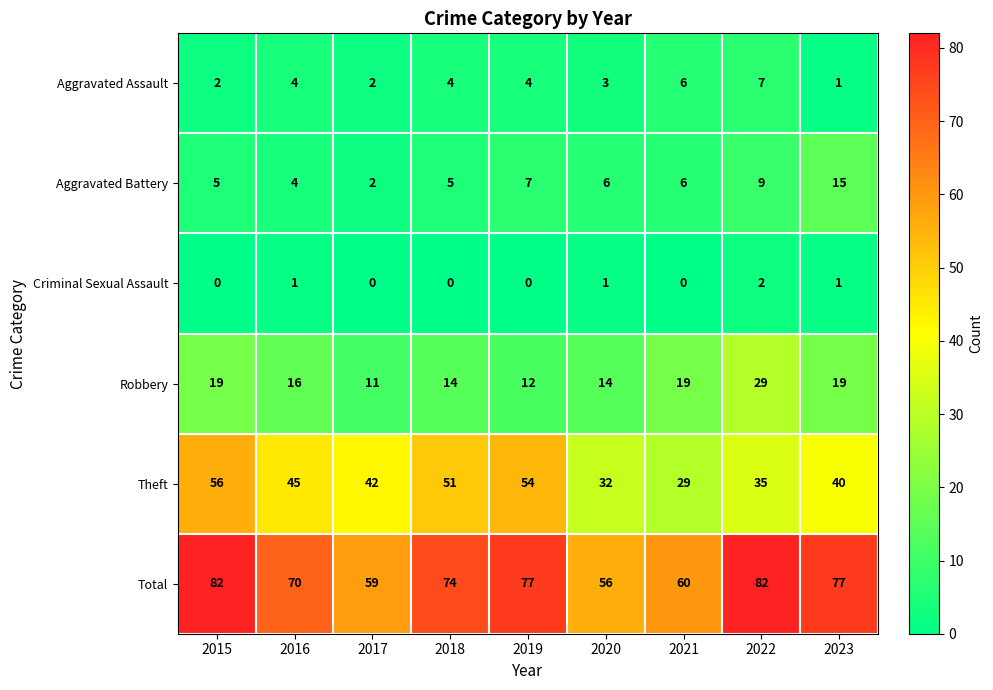

Rank the series by their maximum value, from lowest to highest.

Criminal Sexual Assault, Aggravated Assault, Aggravated Battery, Robbery, Theft, Total